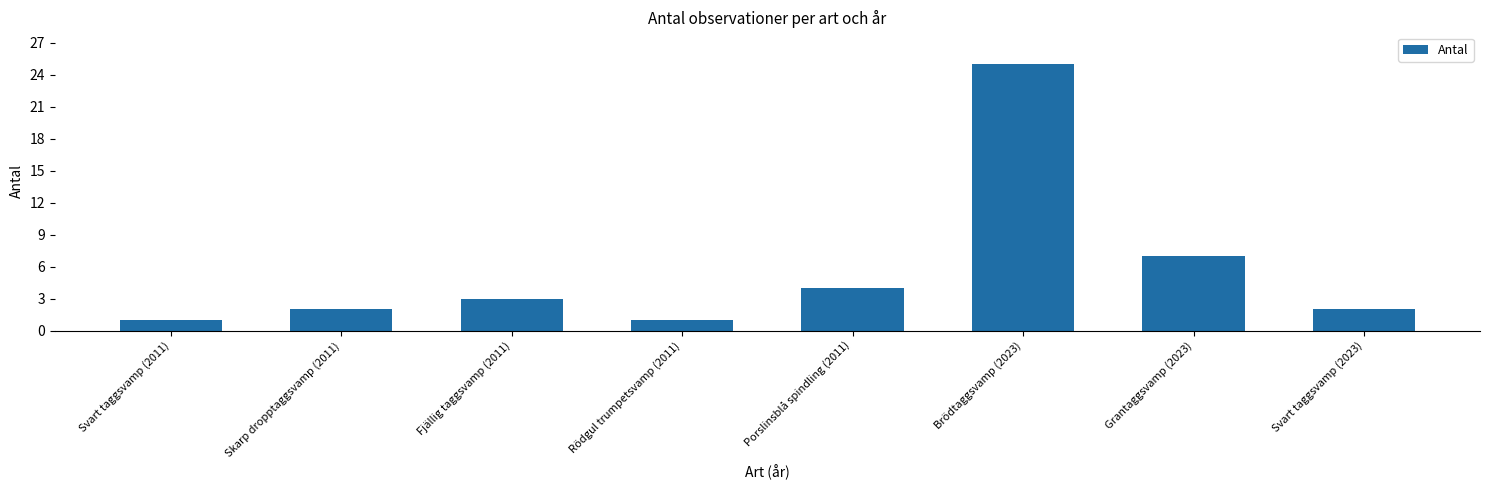

What is the change in value from Svart taggsvamp (2011) to Porslinsblå spindling (2011)?

+3